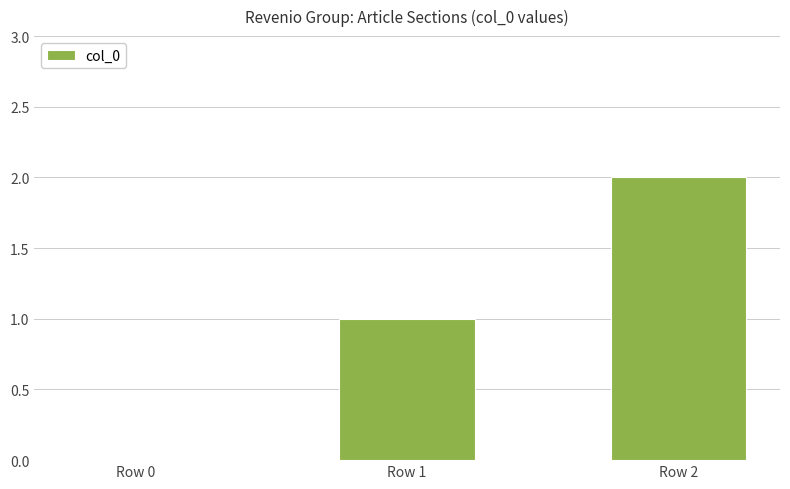

What is the sum of all values?

3